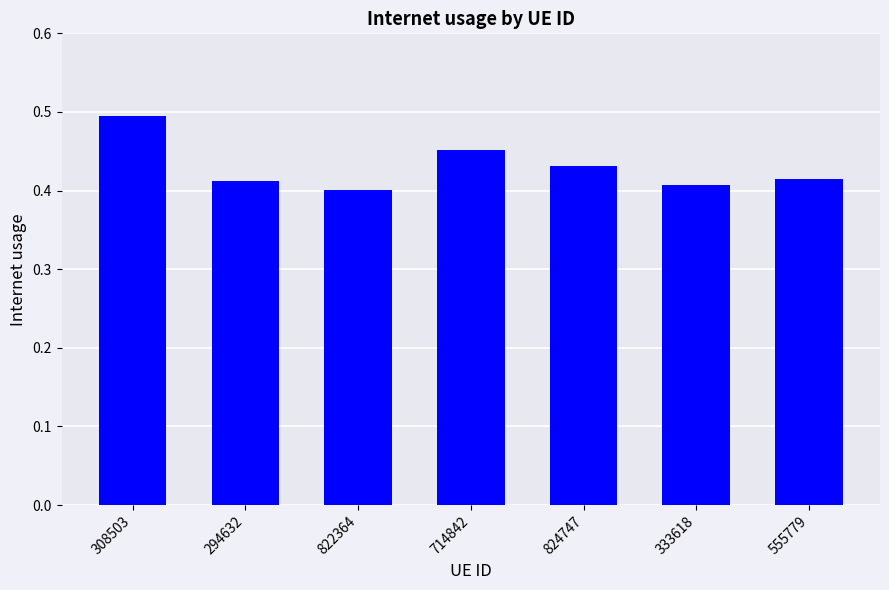

Are the bars horizontal?

No